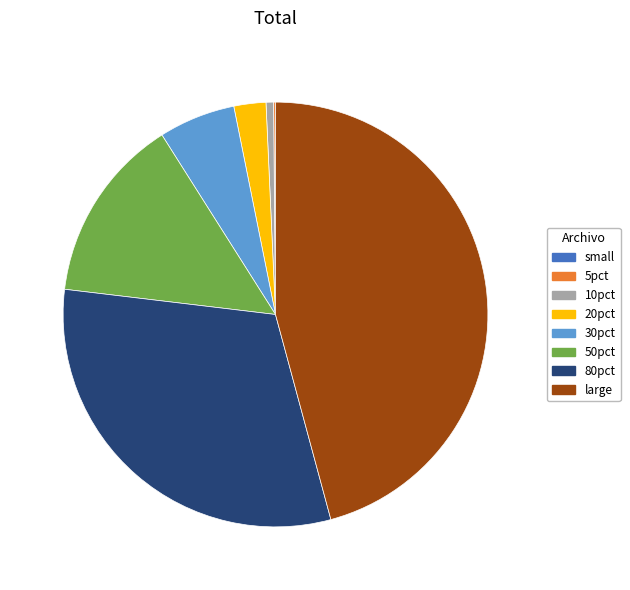

Is large the majority of the pie?

No